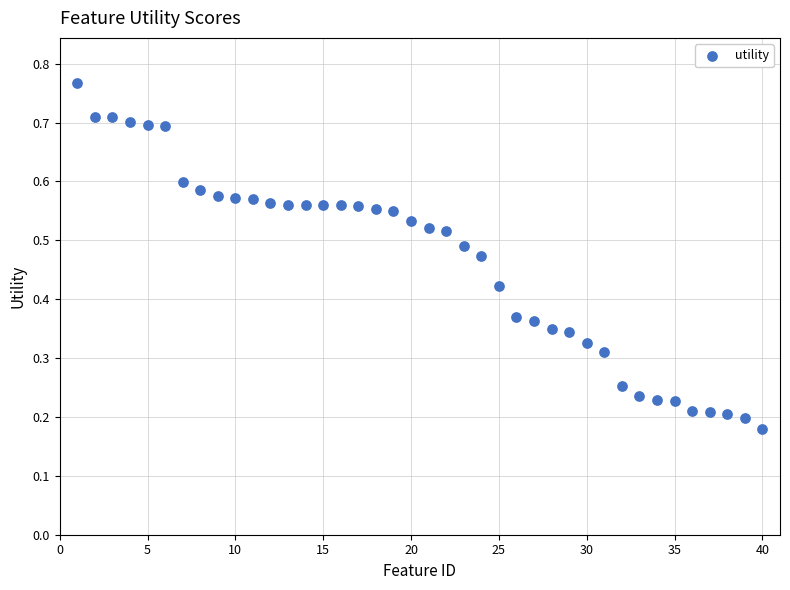

What is the range of X values (max minus min)?

39.0